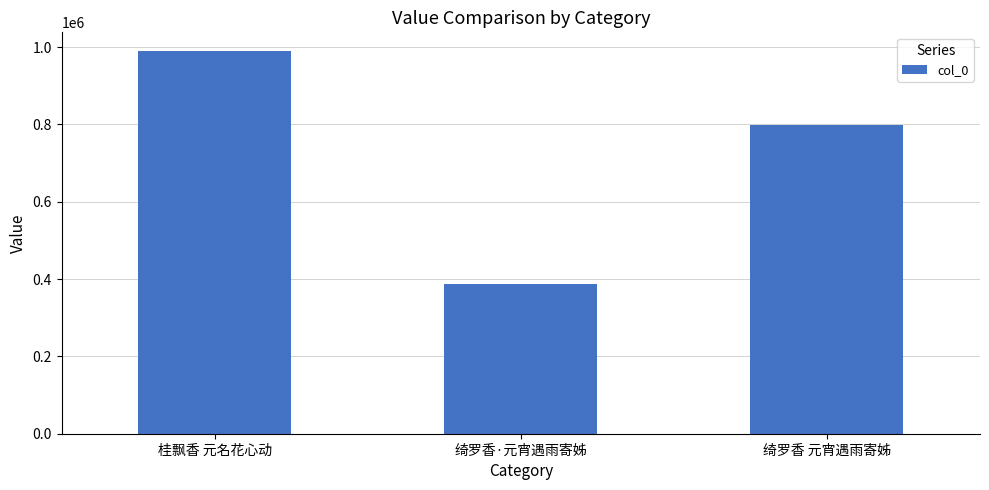

Reading right to left, transcribe all the data shown in this chart.

797651	388382	988517